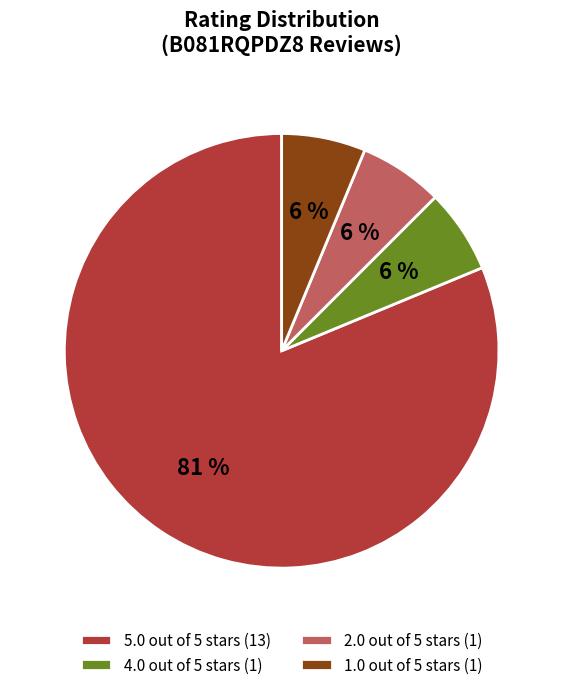

Count the number of slices in the pie.

4